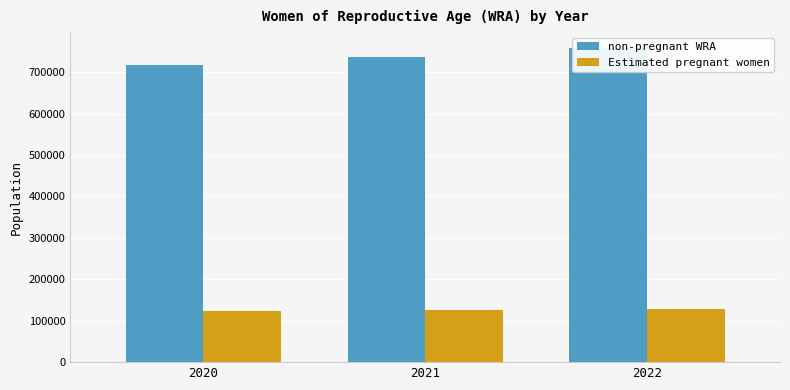

What is the value of the non-pregnant WRA bar at the 2nd from the left?

736244.6